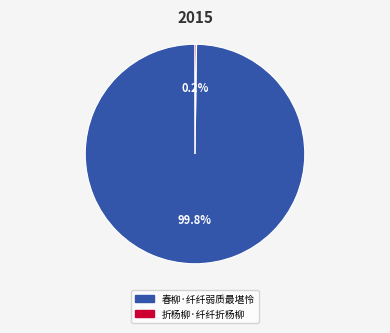

To the nearest percent, what percentage of the pie is 春柳·纤纤弱质最堪怜?

100%